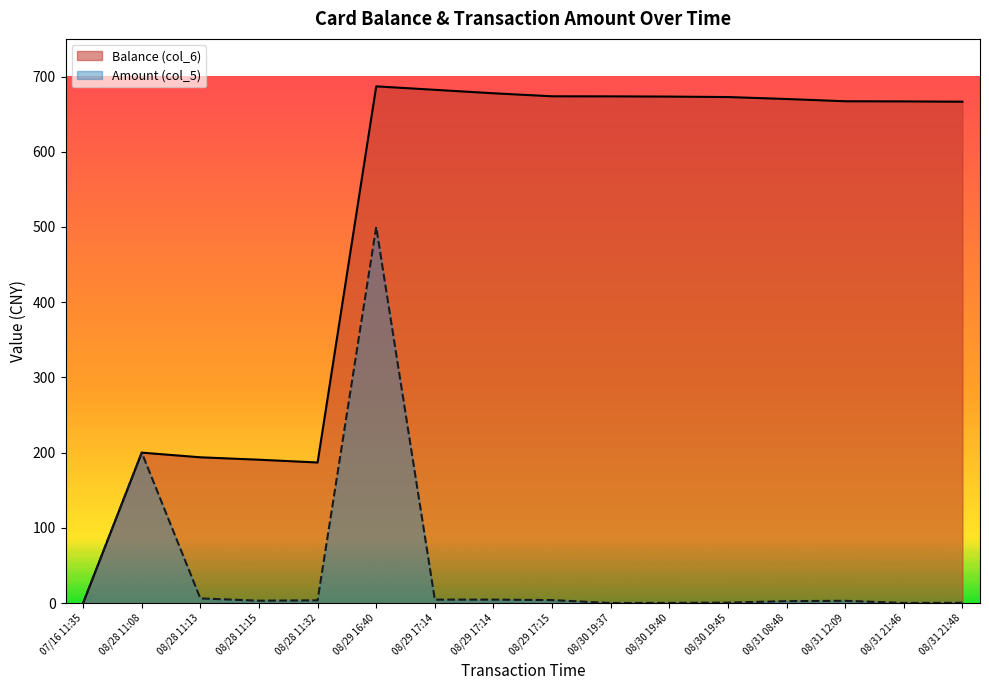

Reading left to right, what are all the values shown in this chart?

Balance (col_6): 0.0	200.0	193.8	190.6	186.9	686.9	682.3	677.7	673.7	673.6	673.3	672.7	670.1	667.1	666.9	666.5
Amount (col_5): 0.0	200.0	6.2	3.2	3.7	500.0	4.6	4.6	4.0	0.1	0.3	0.6	2.6	3.0	0.2	0.4